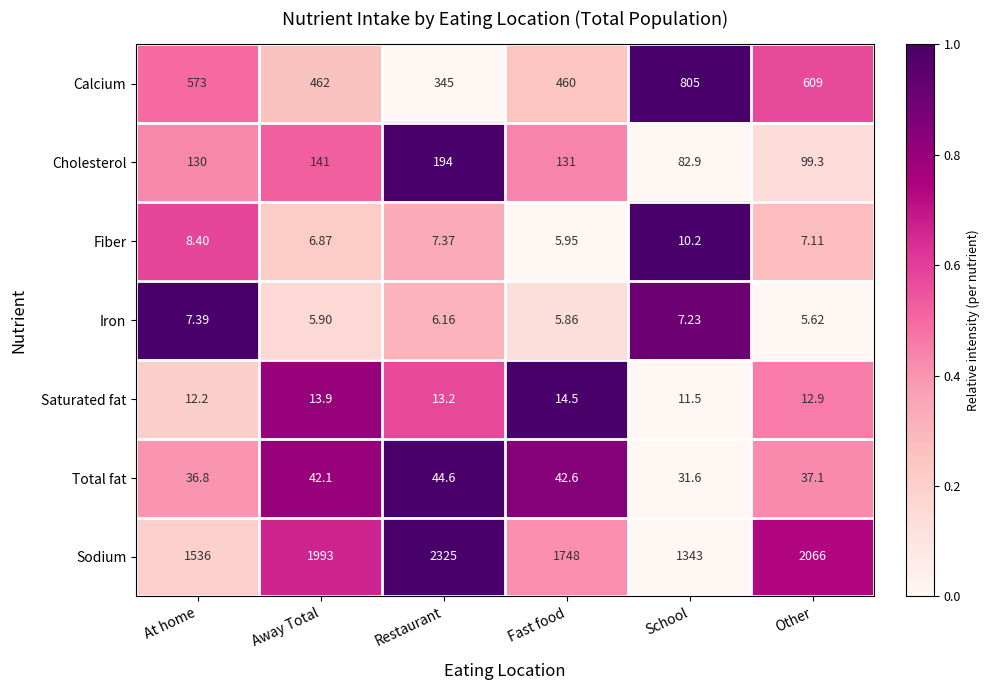

Which category has the lowest value in the Saturated fat series?

School